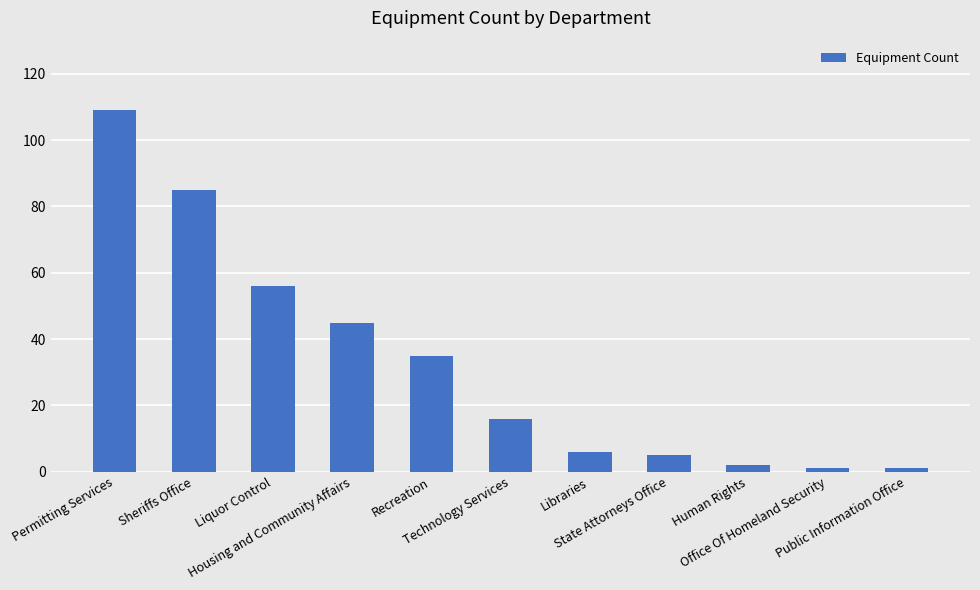

What is the greatest value displayed?

109